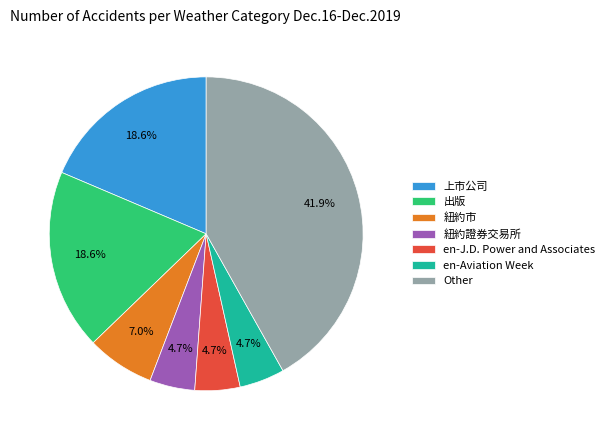

What is the ratio of the value at 紐約證券交易所 to the value at 上市公司?

0.3